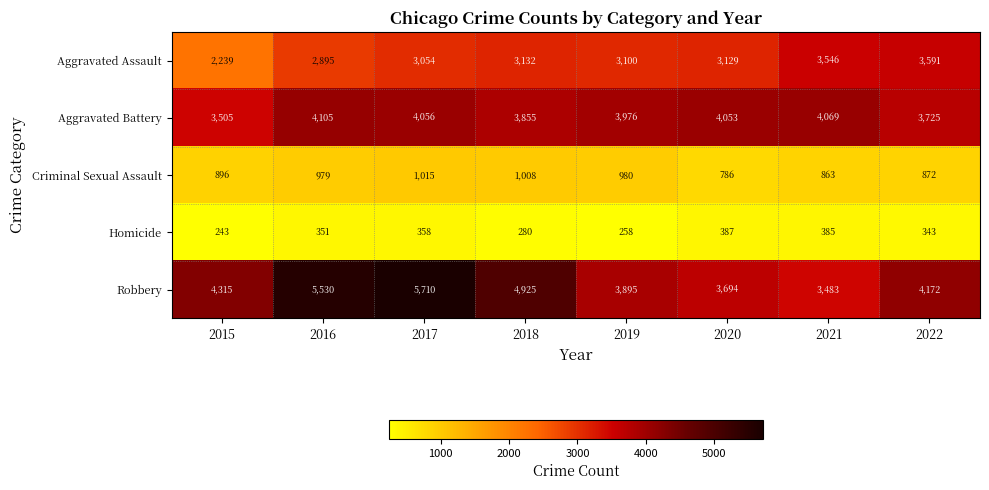

Rank the series by their maximum value, from highest to lowest.

Robbery, Aggravated Battery, Aggravated Assault, Criminal Sexual Assault, Homicide